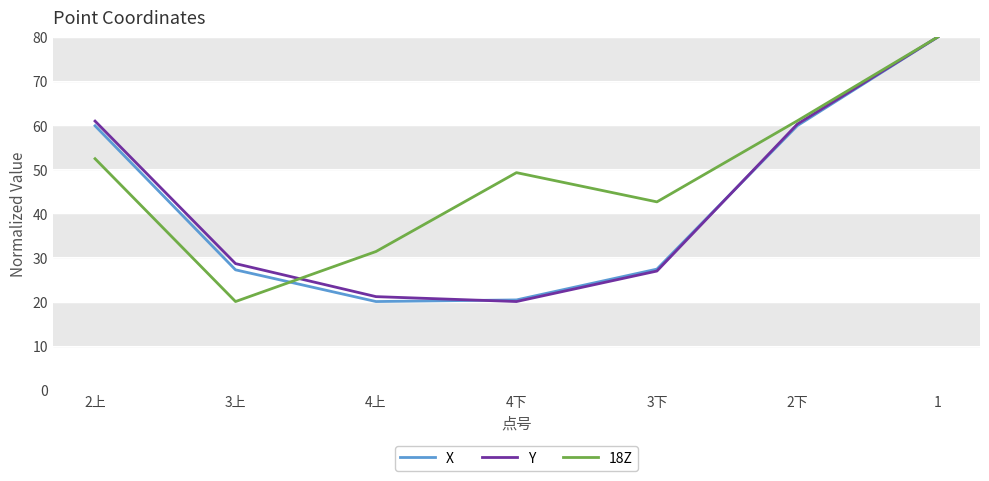

Which series has the largest total across all categories?

18Z